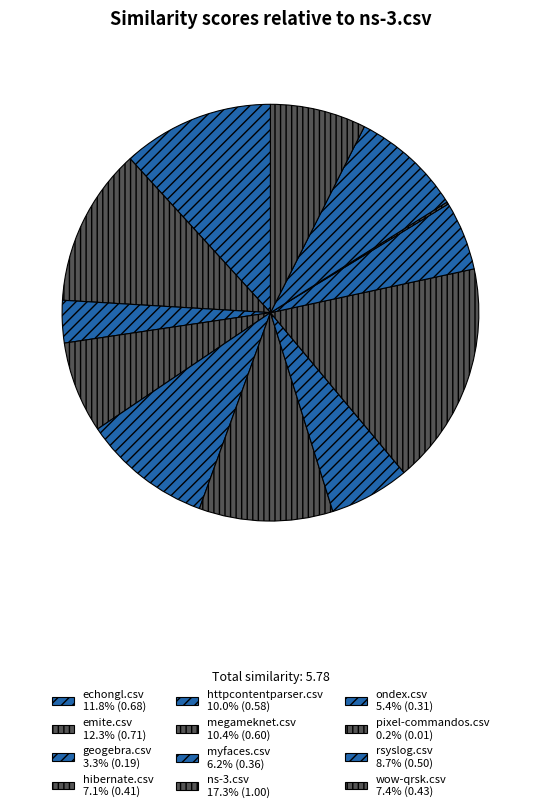

To the nearest percent, what is the combined percentage of hibernate.csv and myfaces.csv?

13%